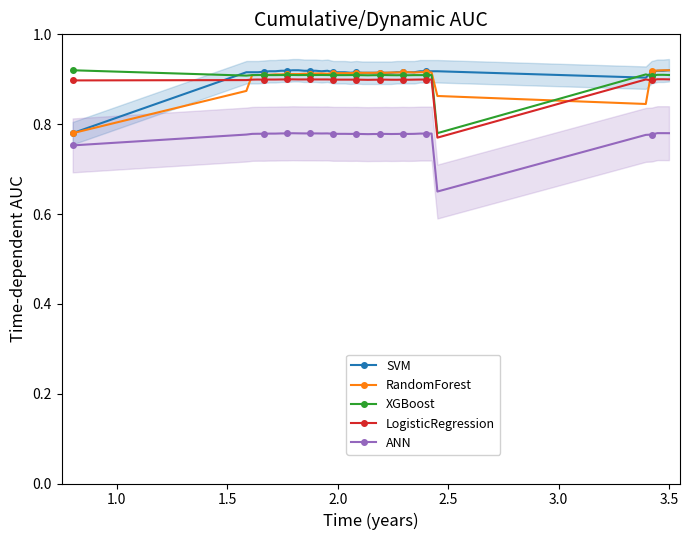

How many XGBoost values are between 0 and 1?

40